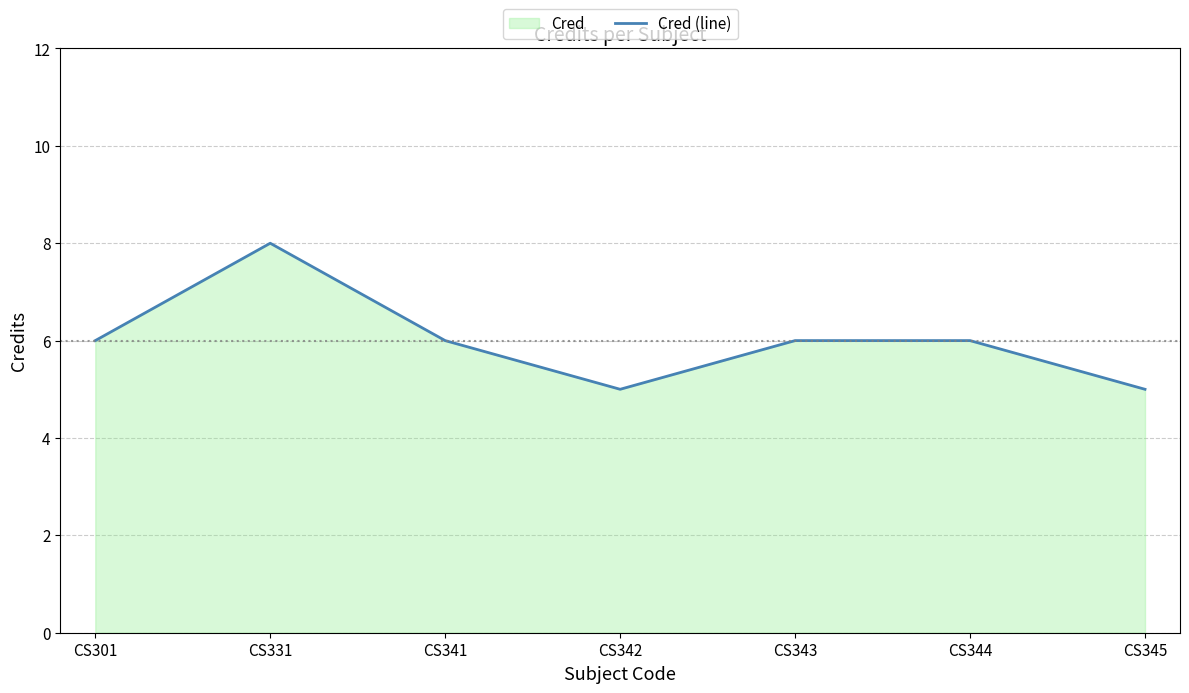

What is the smallest value displayed?

5